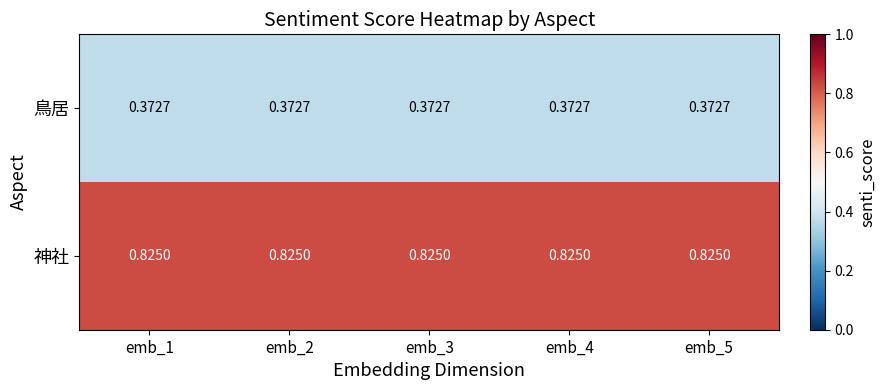

Is the value of 鳥居 at emb_1 greater than the value of 神社 at emb_4?

No